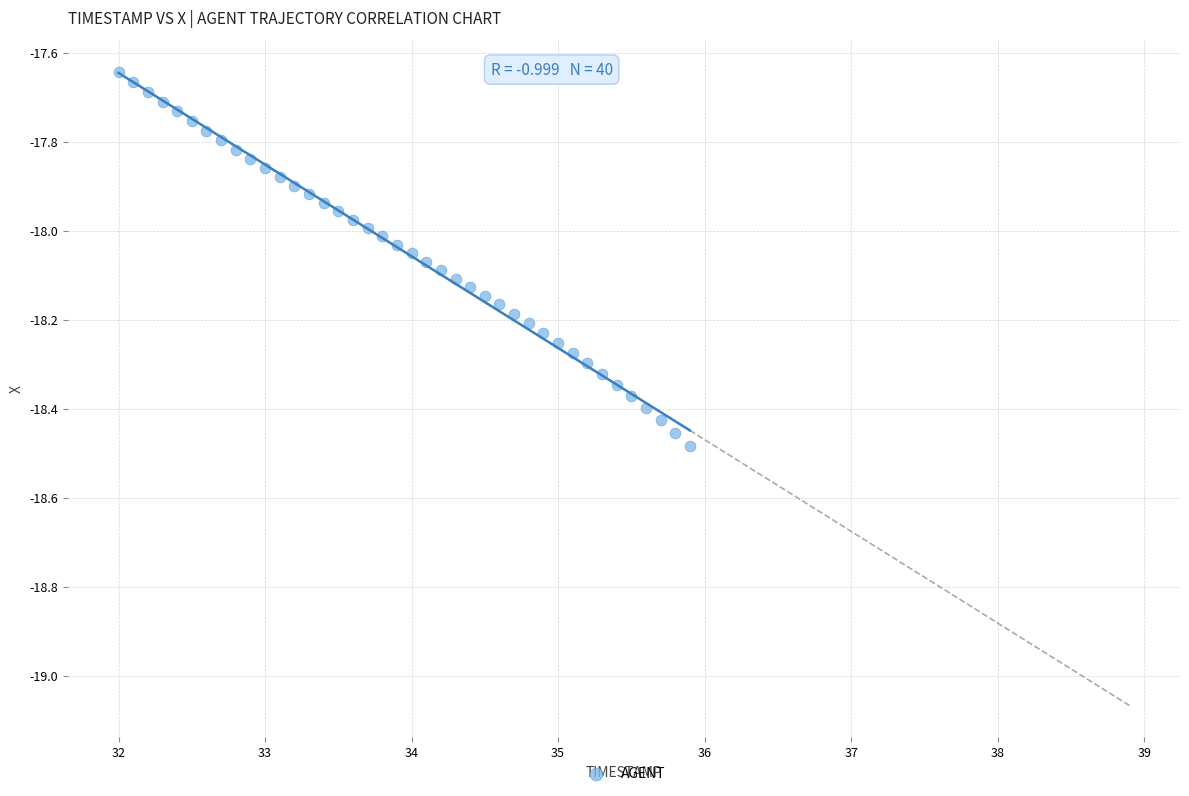

What is the range of Y values (max minus min)?

0.8